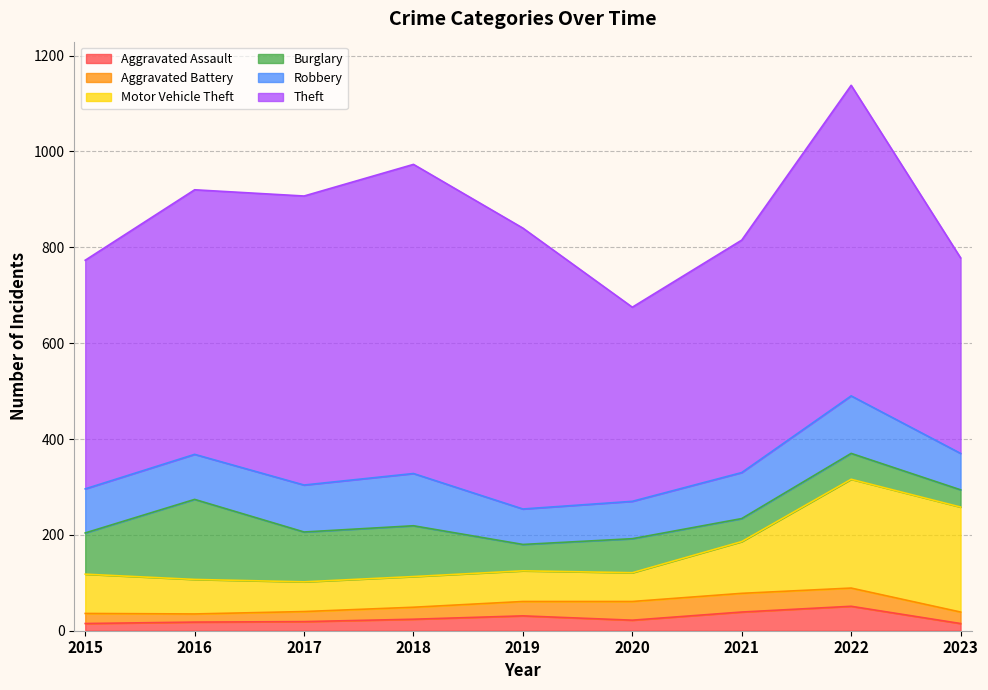

True or false: Aggravated Assault and Motor Vehicle Theft cross at least once.

False